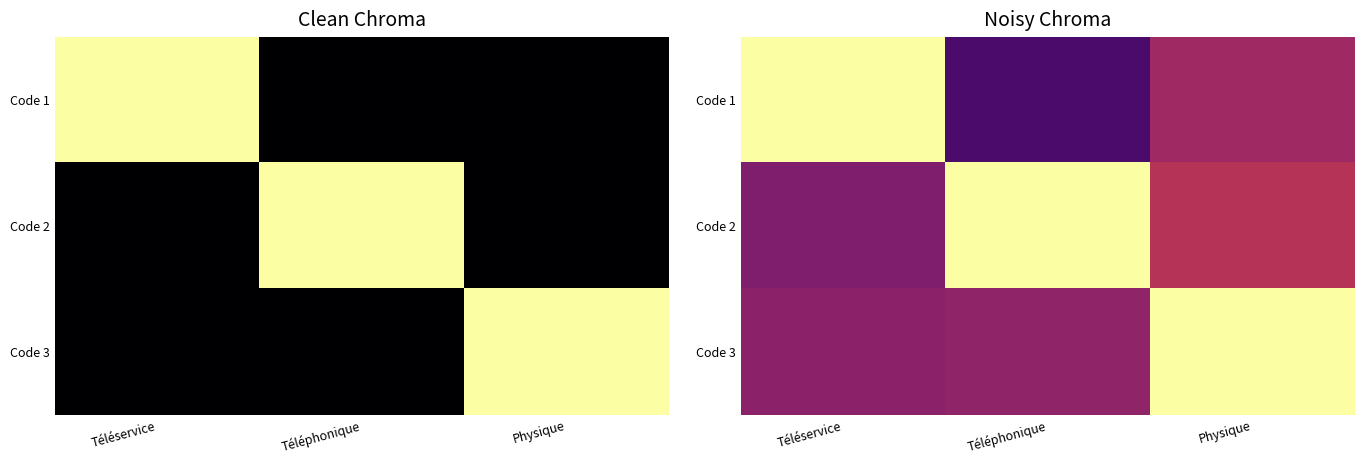

Rank the categories by Code 3 value from lowest to highest.

Téléservice, Téléphonique, Physique